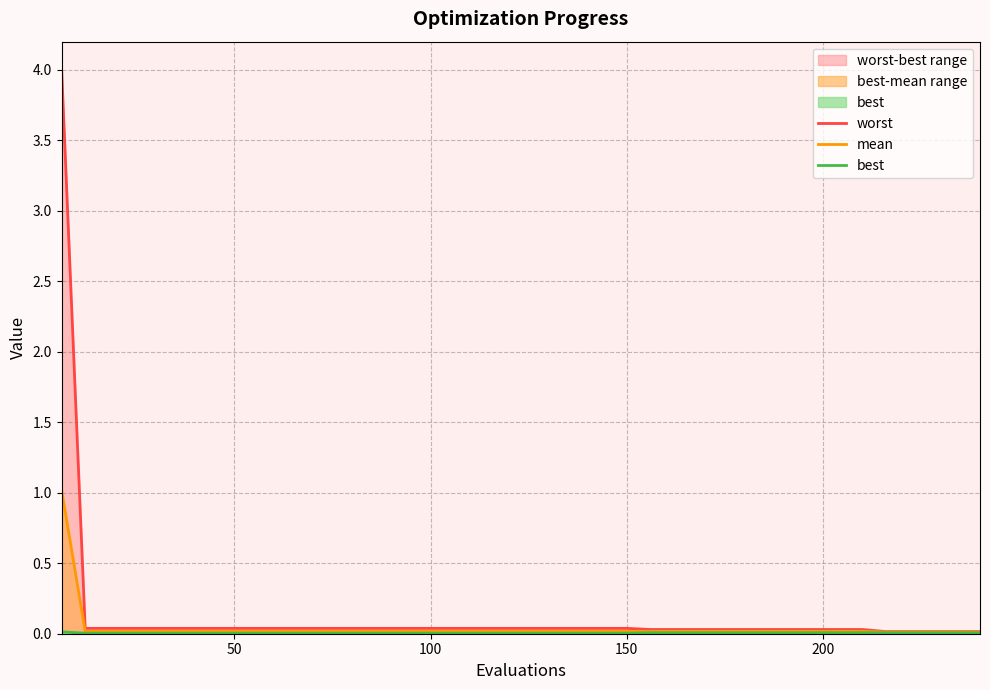

True or false: mean and worst intersect in this chart.

False